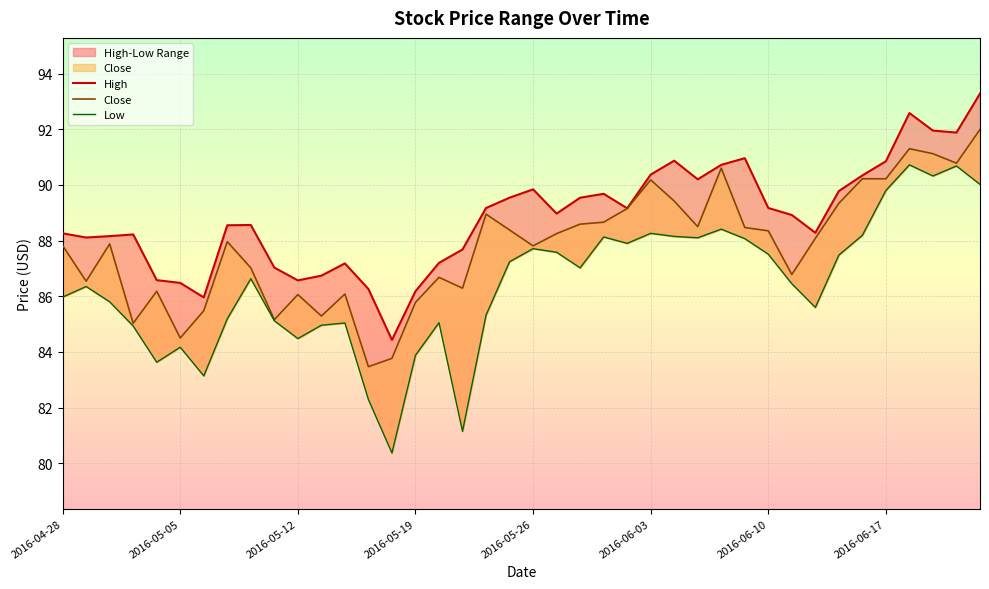

In Low, how many points are higher than both neighbors (excluding endpoints)?

11